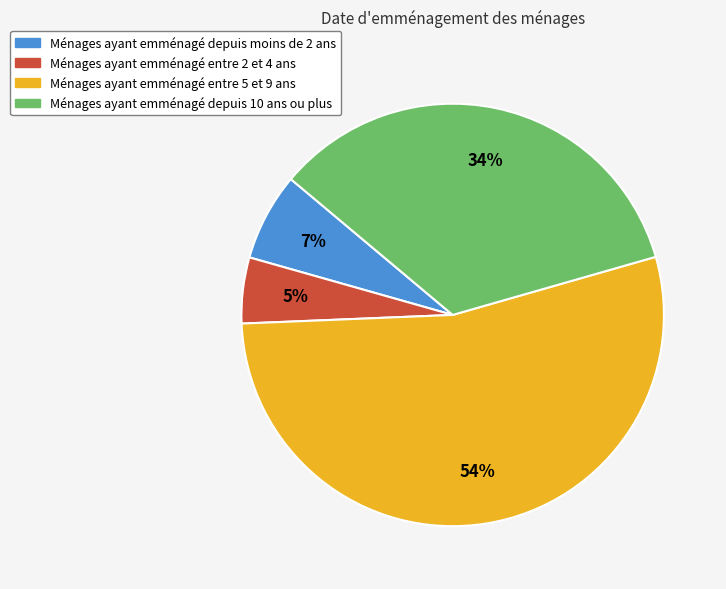

Rank the categories by value from highest to lowest.

Ménages ayant emménagé entre 5 et 9 ans, Ménages ayant emménagé depuis 10 ans ou plus, Ménages ayant emménagé depuis moins de 2 ans, Ménages ayant emménagé entre 2 et 4 ans